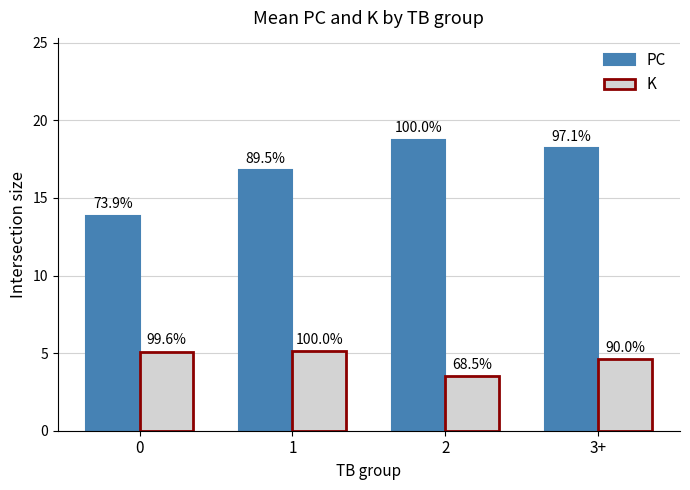

What is the spread (max minus min) of values at 3+?

13.6